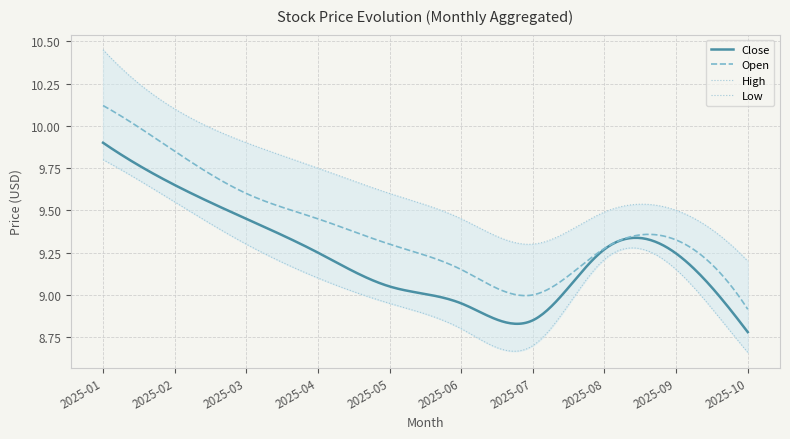

At which category does the chart reach its minimum across all series?

2025-10